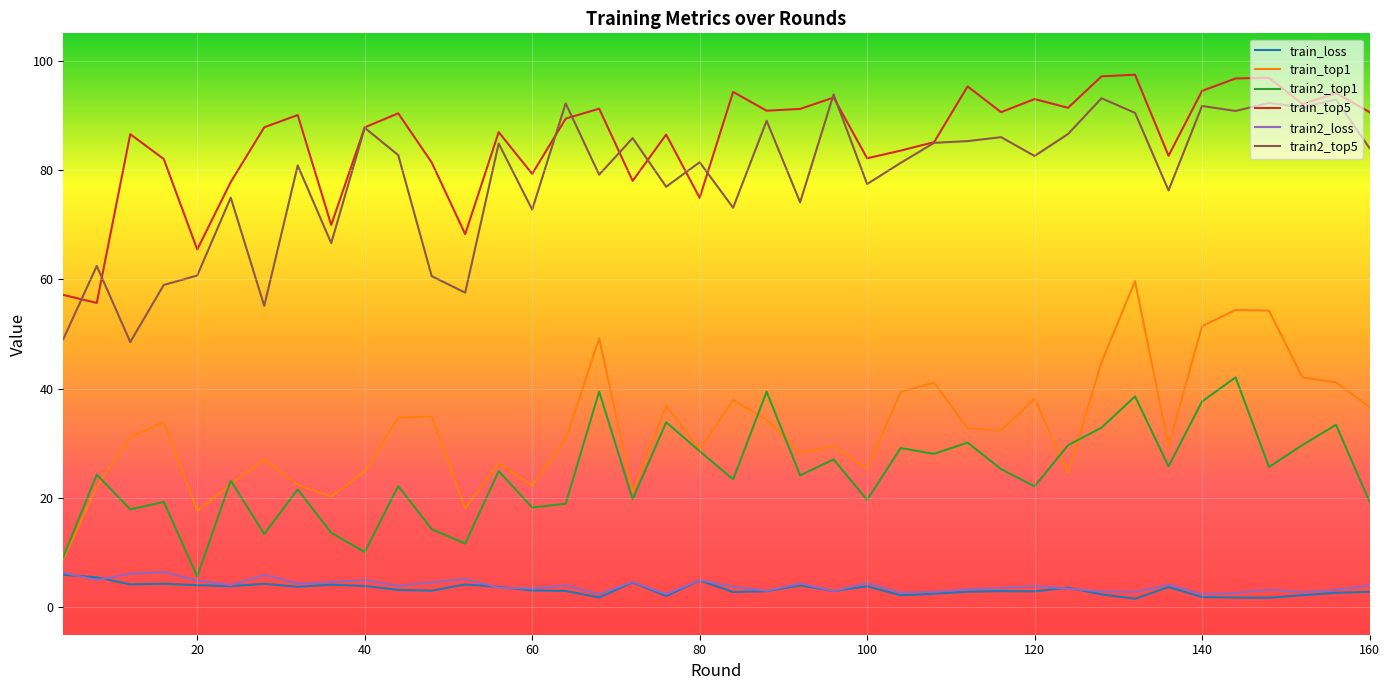

Which series has the largest range (max minus min)?

train_top1